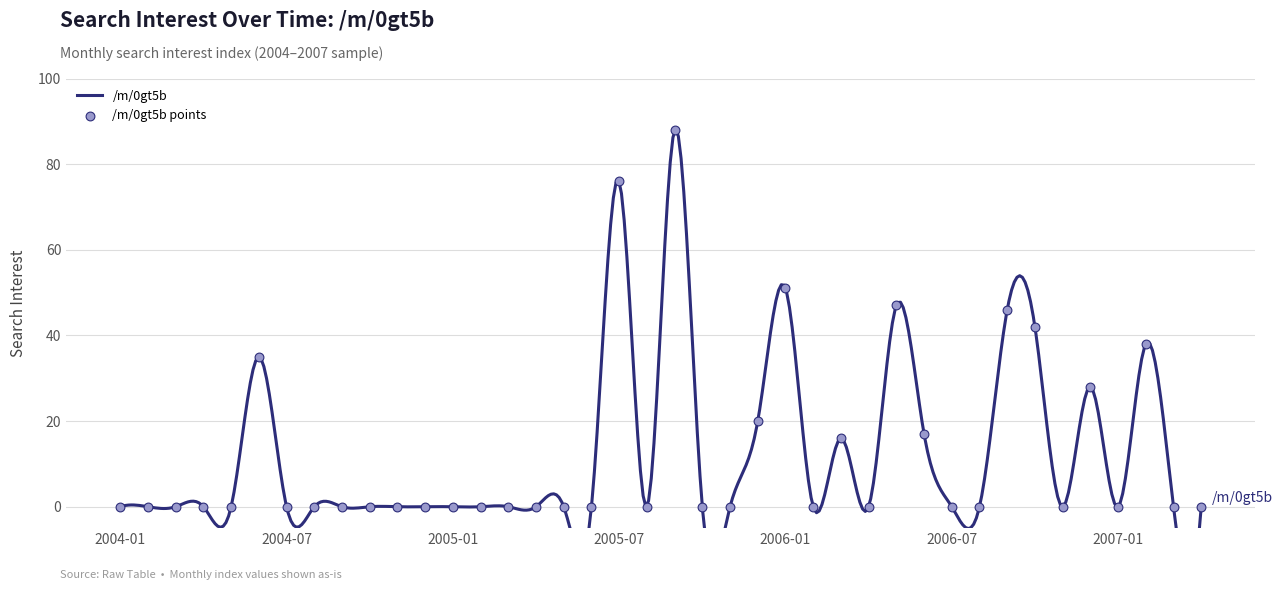

Which has a higher value, 2004-05 or 2005-04?

2004-05